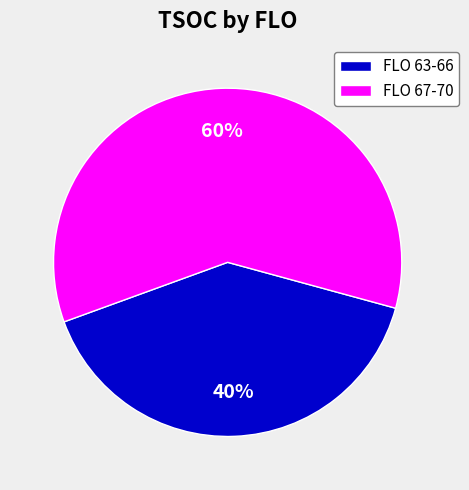

To the nearest percent, what is the difference between the largest and smallest slice percentages?

20%